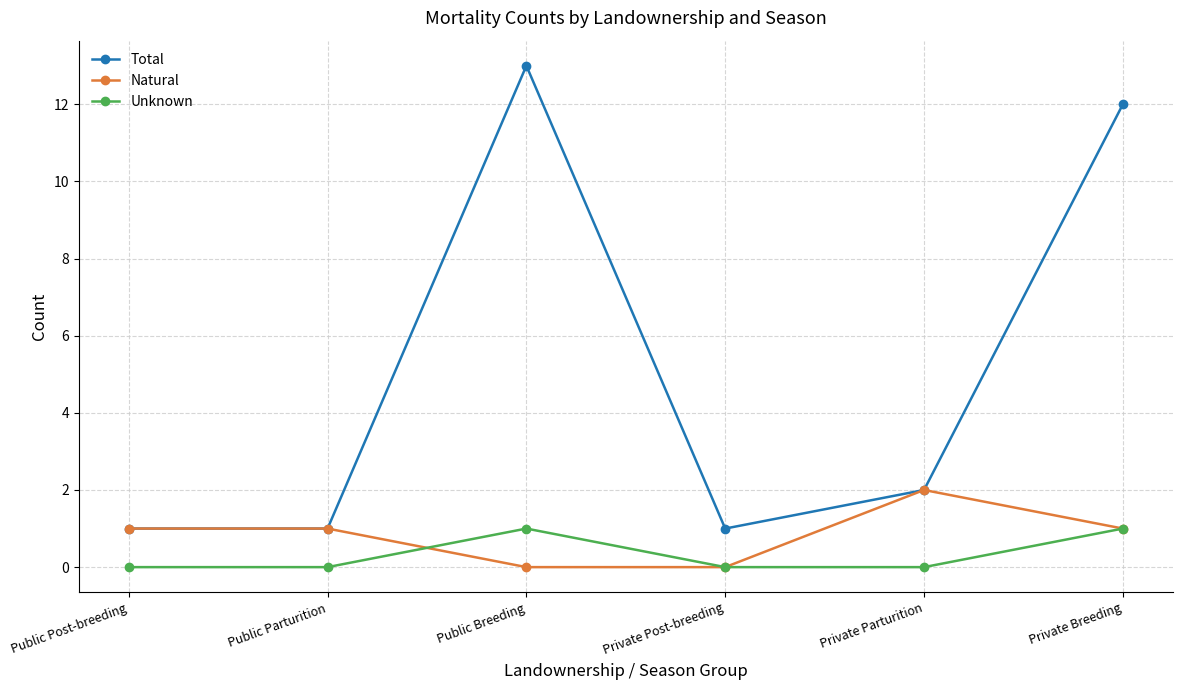

How many series are shown in this chart?

3